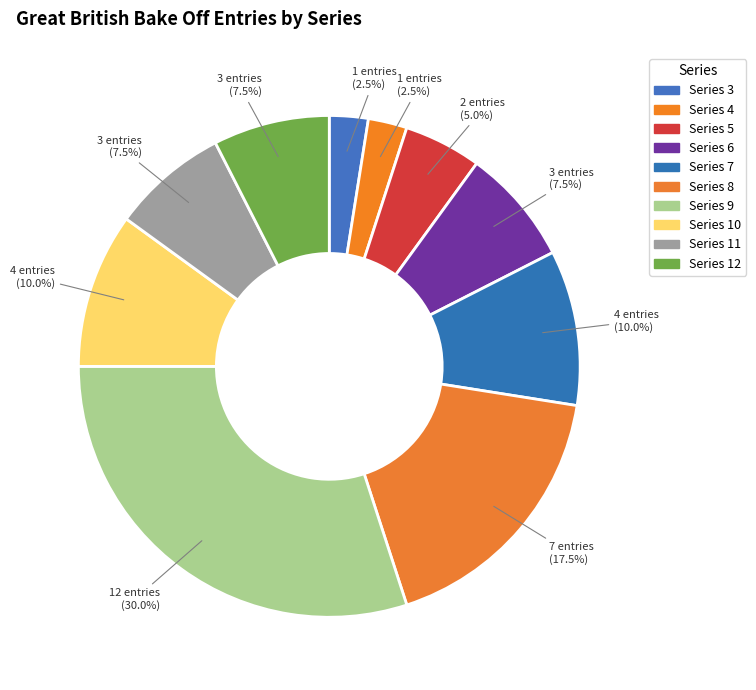

Count the number of slices in the pie.

10